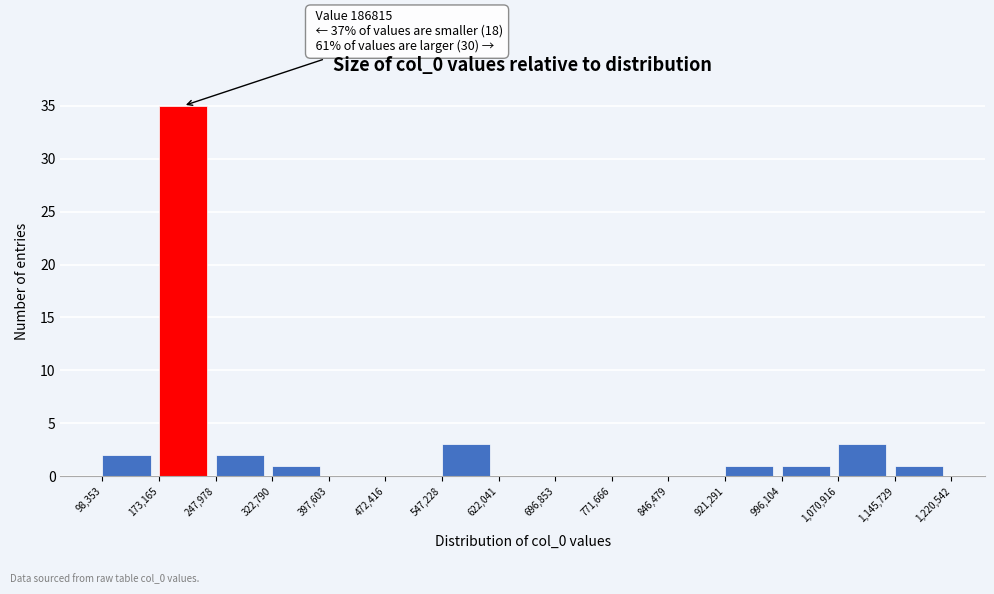

Which range on the x-axis has the tallest bar?

173,165 to 247,978